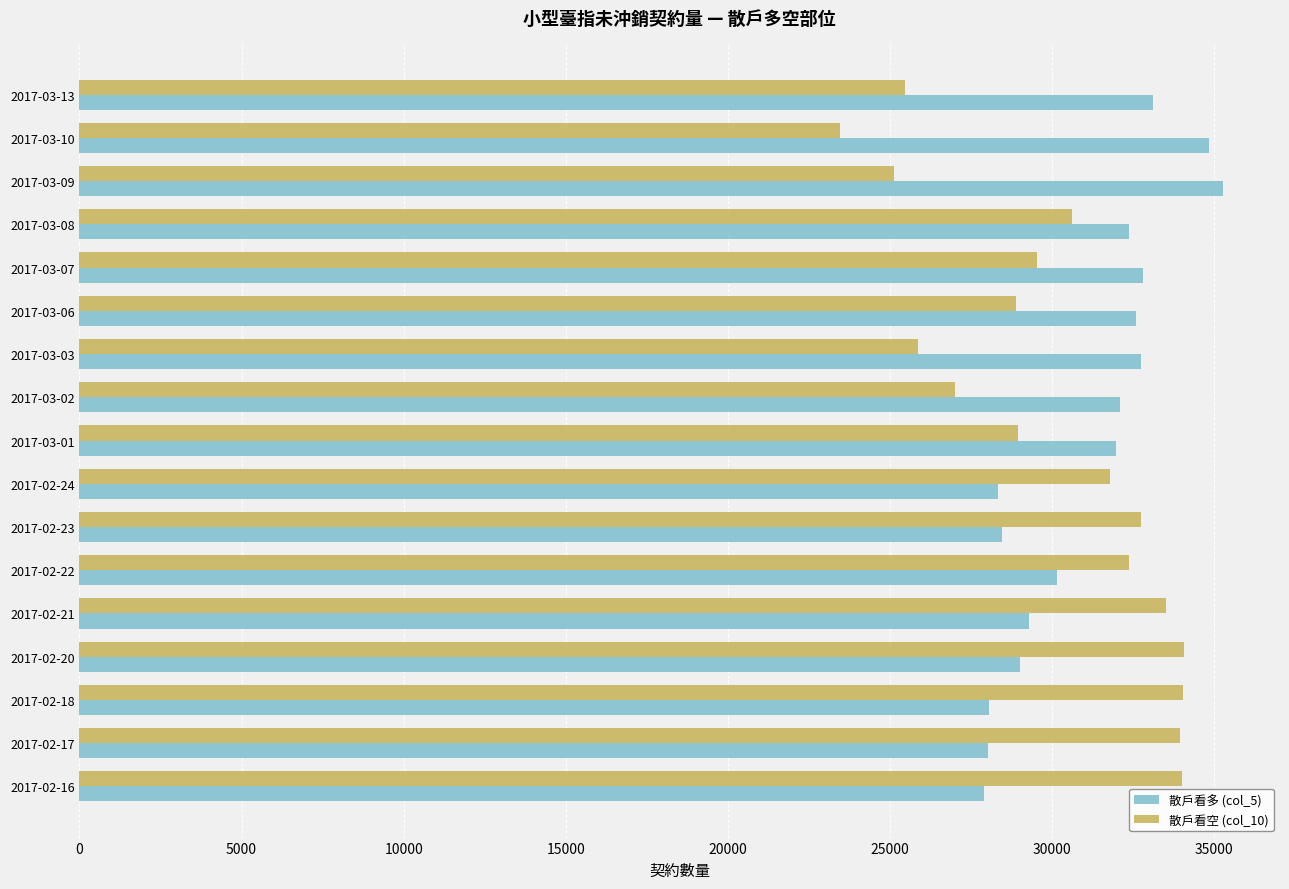

Is the value of 散戶看多 (col_5) at 2017-02-24 greater than the value of 散戶看空 (col_10) at 2017-02-20?

No